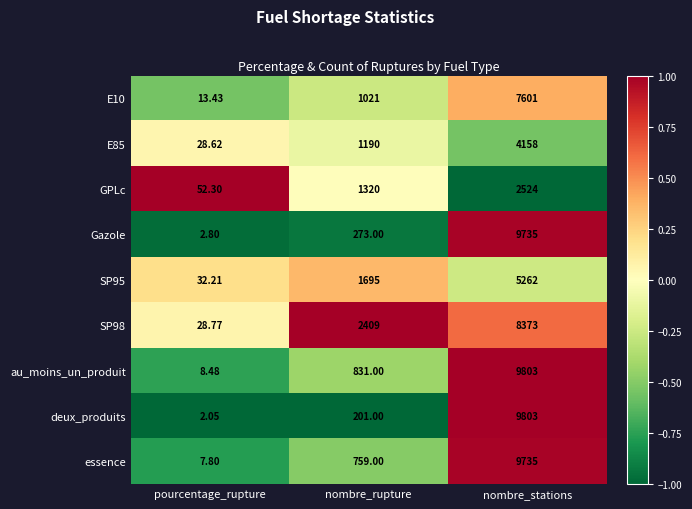

Rank the categories by essence value from lowest to highest.

pourcentage_rupture, nombre_rupture, nombre_stations